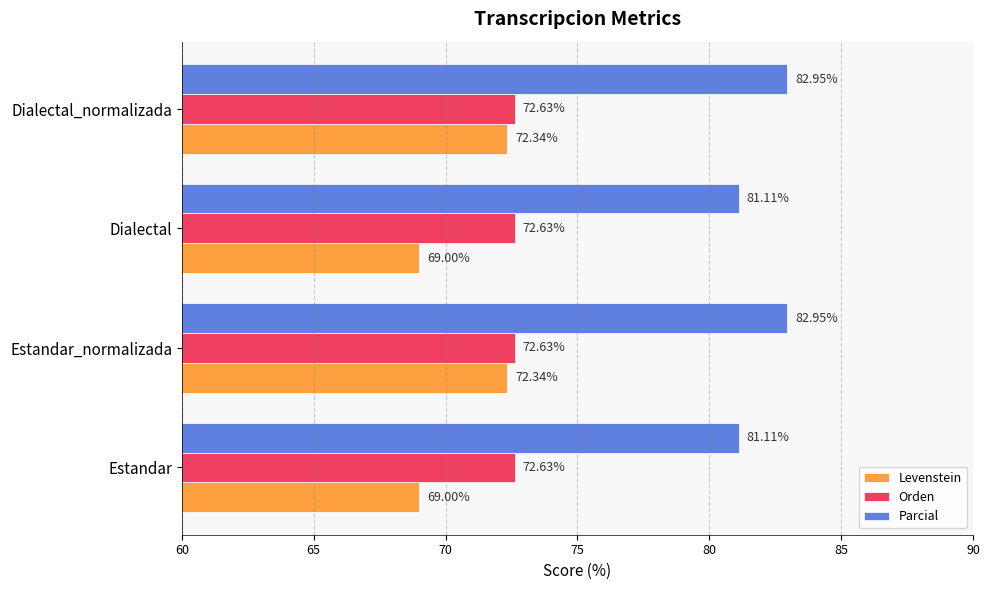

Is the value of Levenstein at Estandar greater than the value of Parcial at Dialectal_normalizada?

No